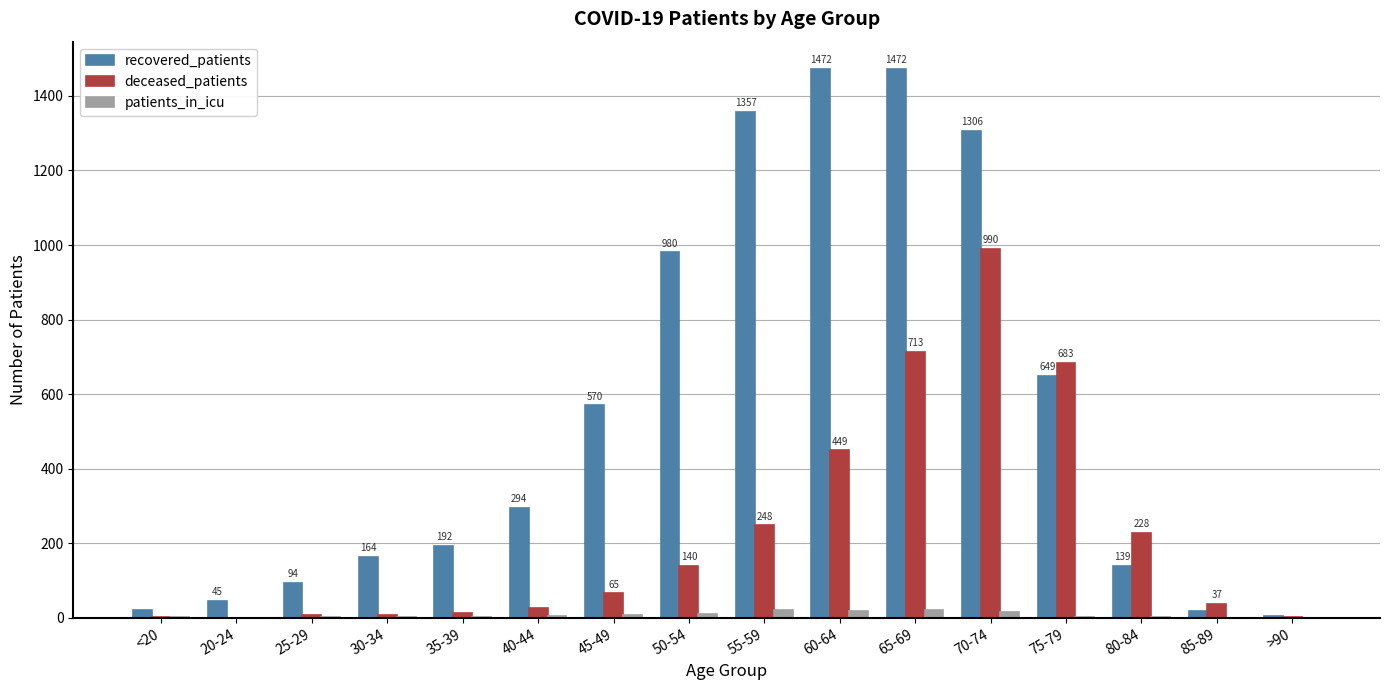

Is the value of recovered_patients at 60-64 greater than the value of patients_in_icu at 85-89?

Yes